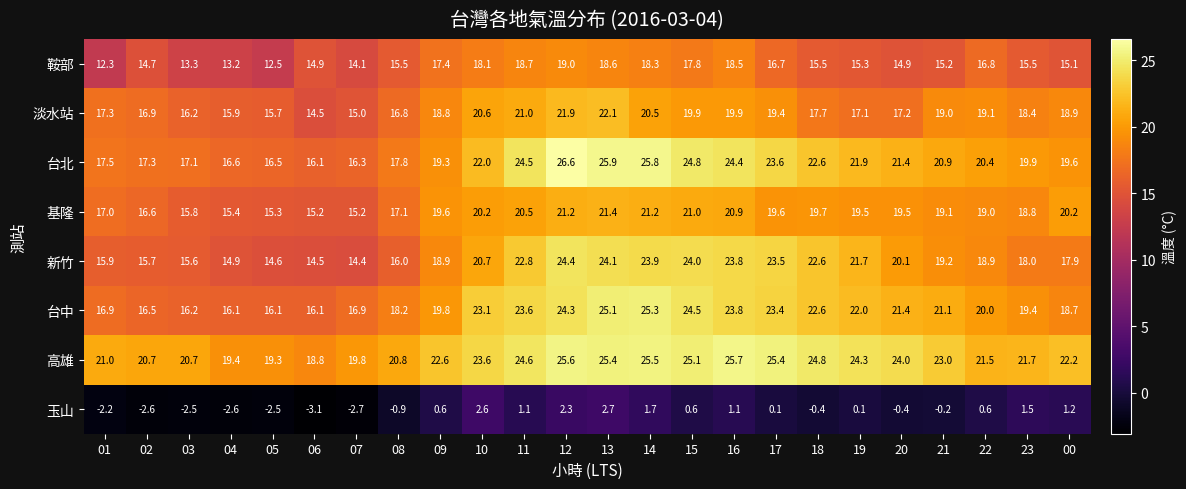

Is it true that 台中 equals 18.2 at 08?

True